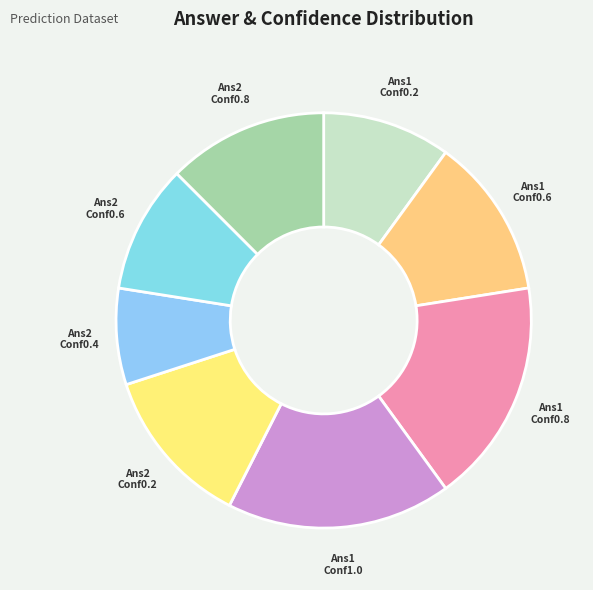

Which slice is the smallest?

Ans2 Conf0.4